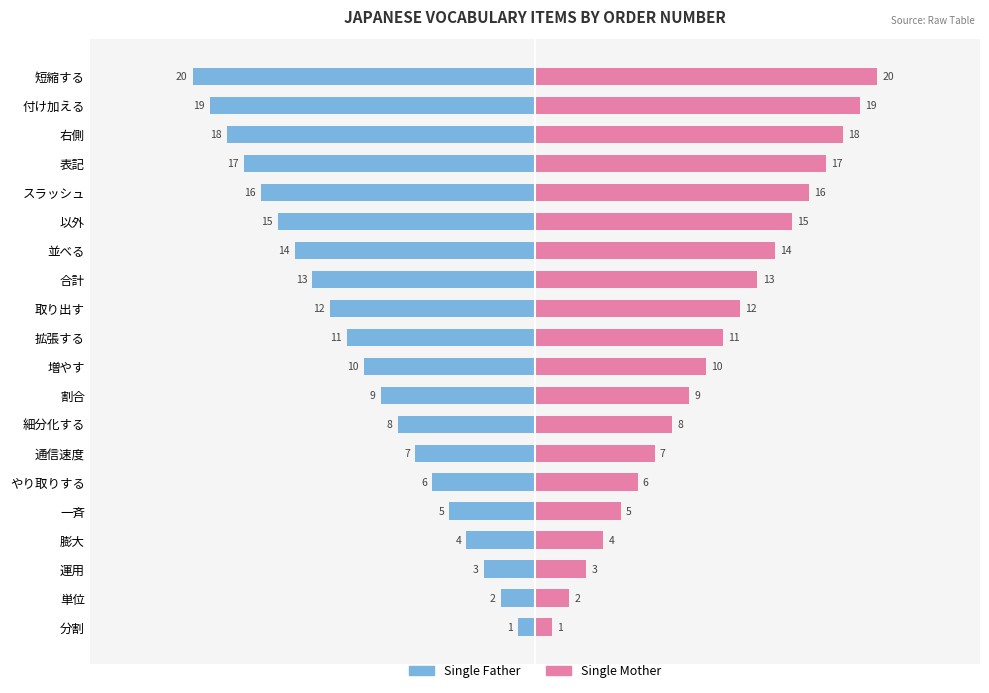

What is the difference between the Single Mother values at 分割 and やり取りする?

5